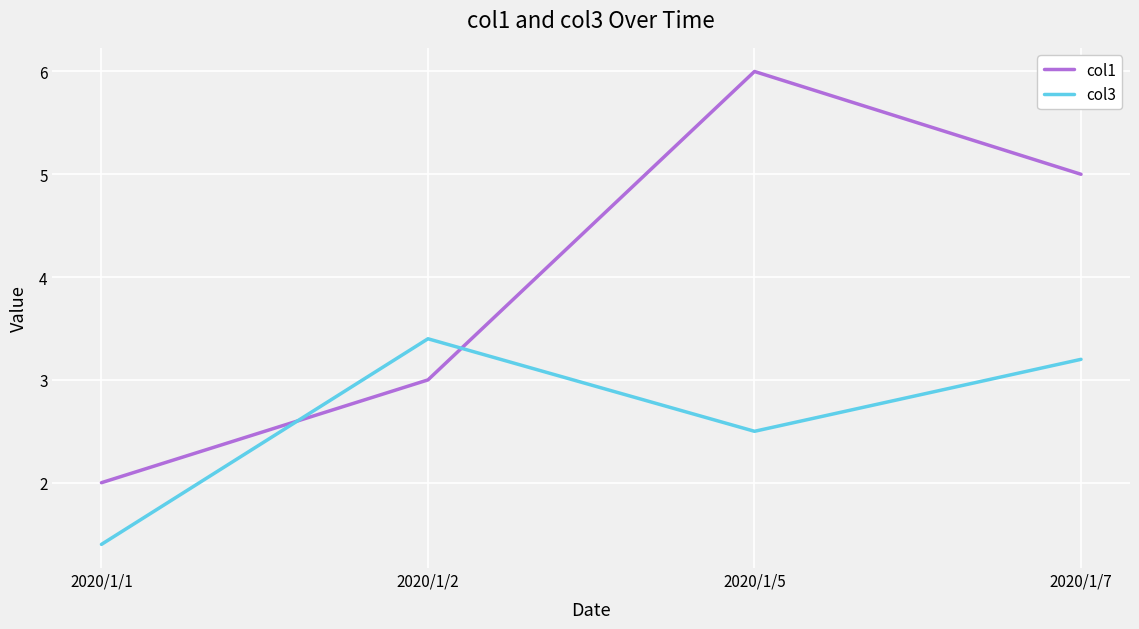

What is the difference between the second highest and minimum values in the col1 series?

3.0